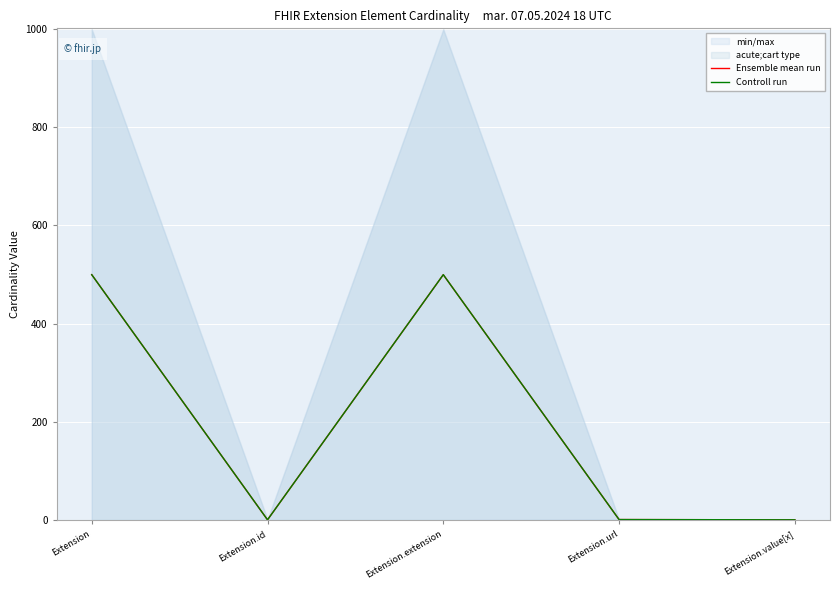

At how many categories does at least one series exceed 190?

2